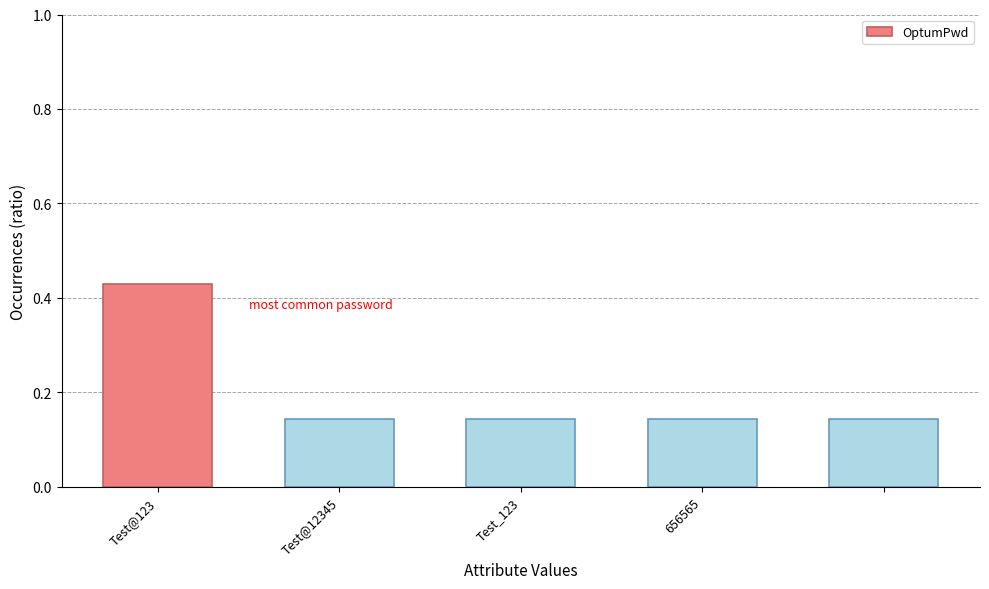

What is the difference between the maximum and minimum values?

0.3